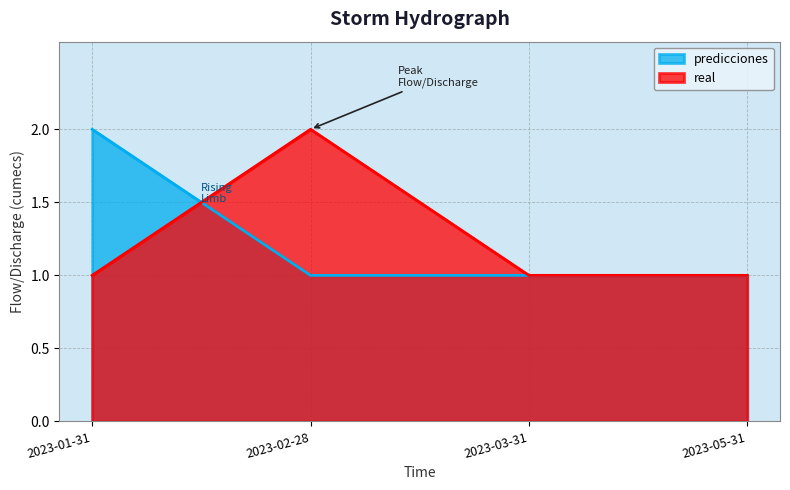

The value of predicciones at 2023-02-28 is 1.0. True or false?

True